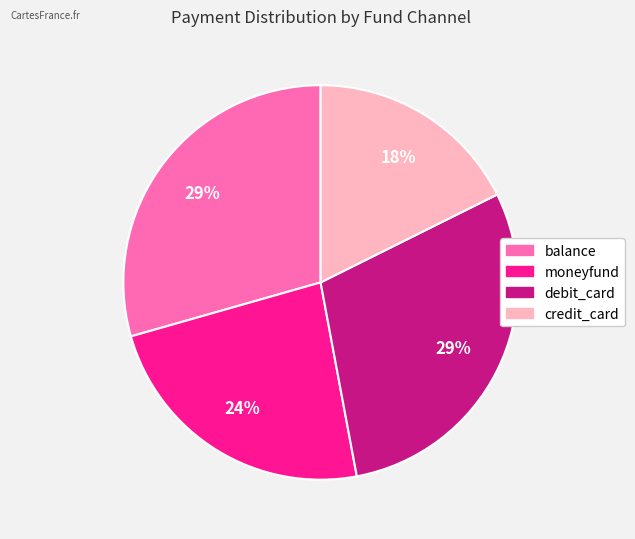

True or false: moneyfund accounts for 24% of the total.

True